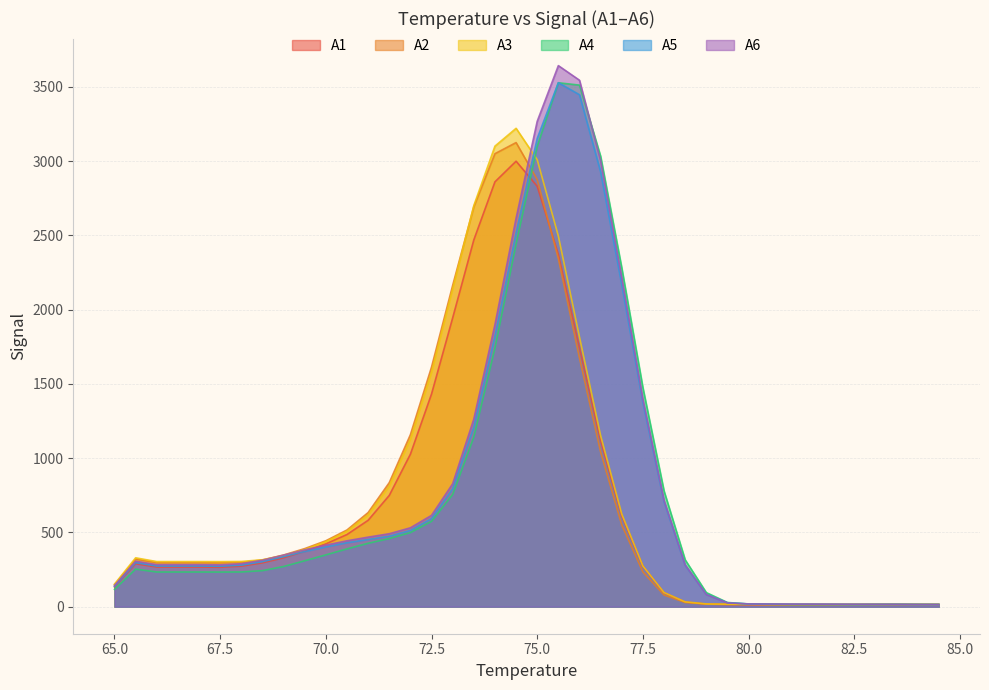

How many values in the A3 series are below 304?

20